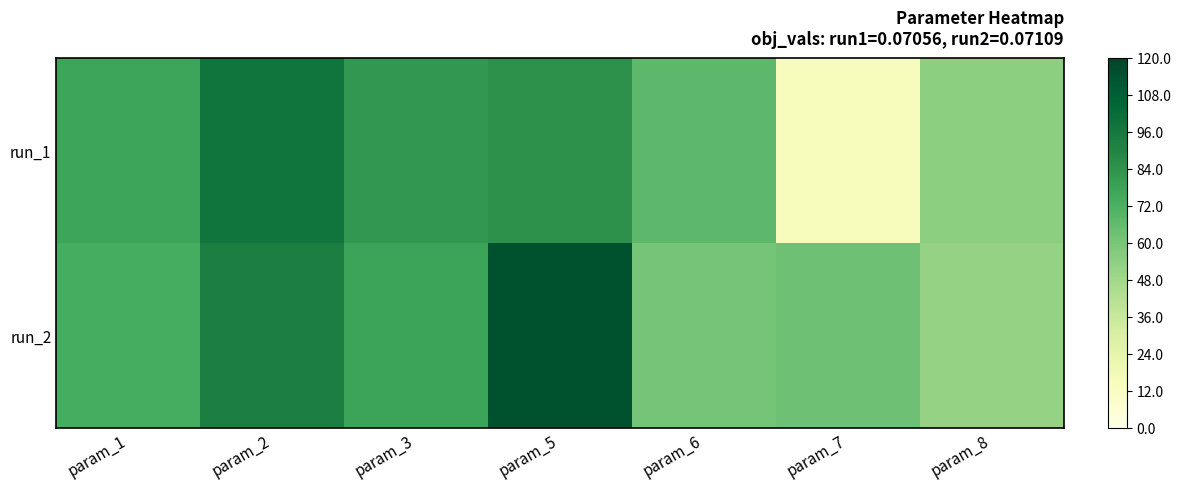

Which series has the largest range (max minus min)?

run_1